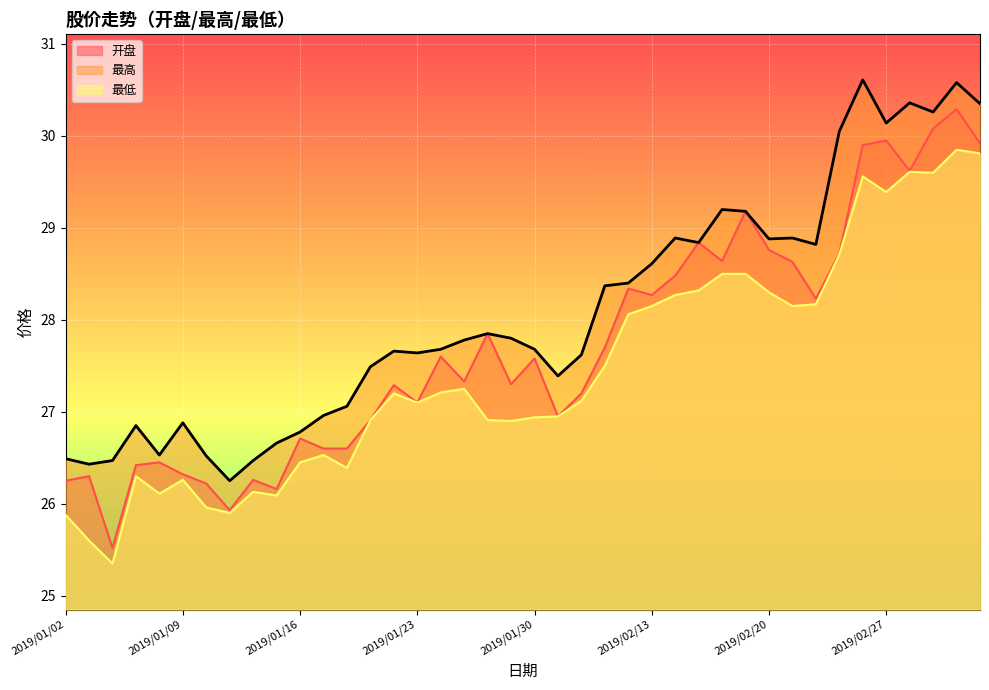

True or false: 开盘 and 最高 cross at least once.

False